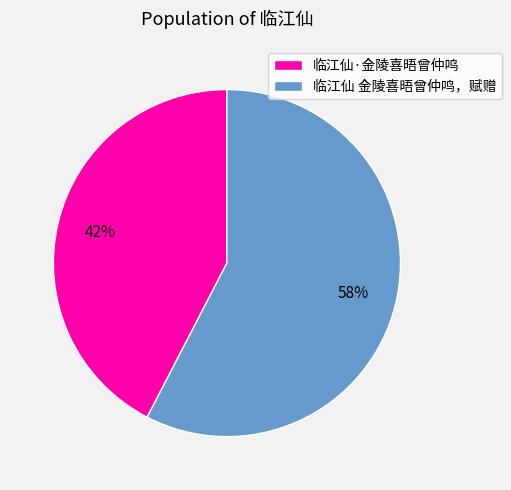

What is the ratio of the value at 临江仙 金陵喜晤曾仲鸣，赋赠 to the value at 临江仙·金陵喜晤曾仲鸣?

1.4